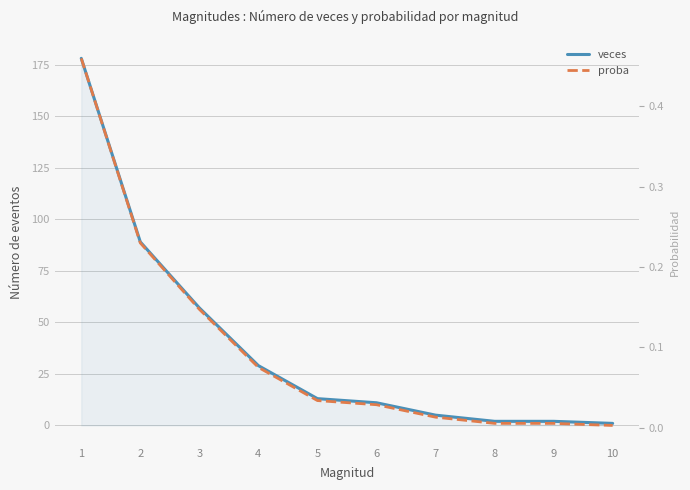

The value of proba at 10 is 0.0. True or false?

True